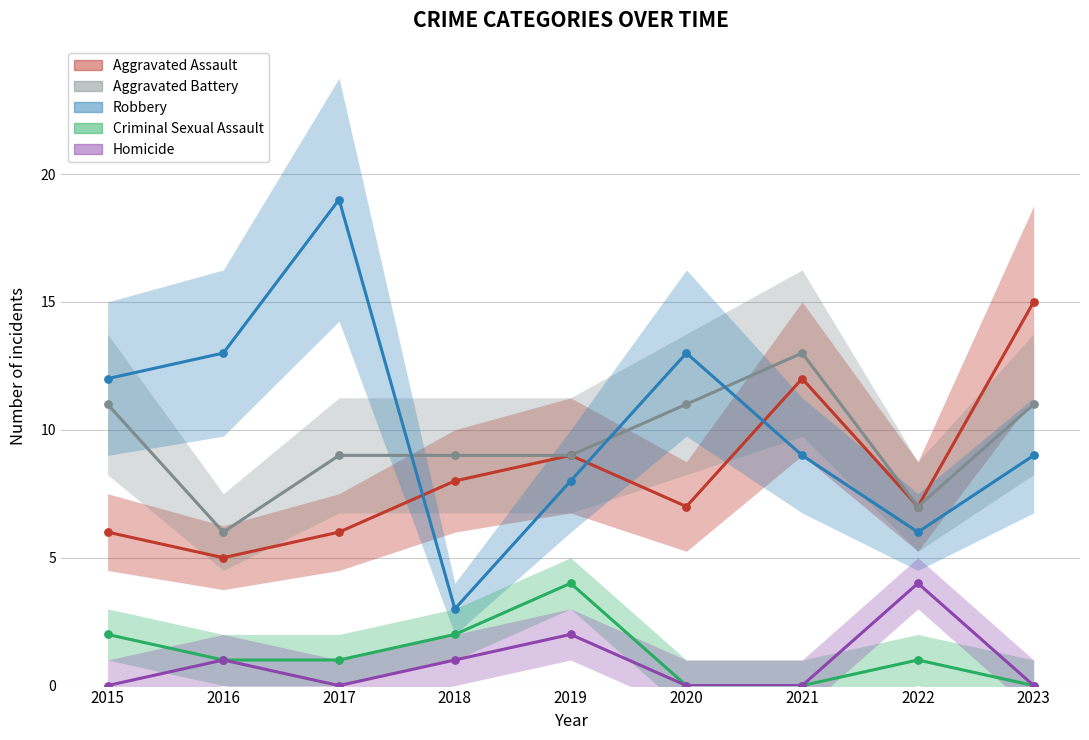

Which series has the largest total across all categories?

Robbery